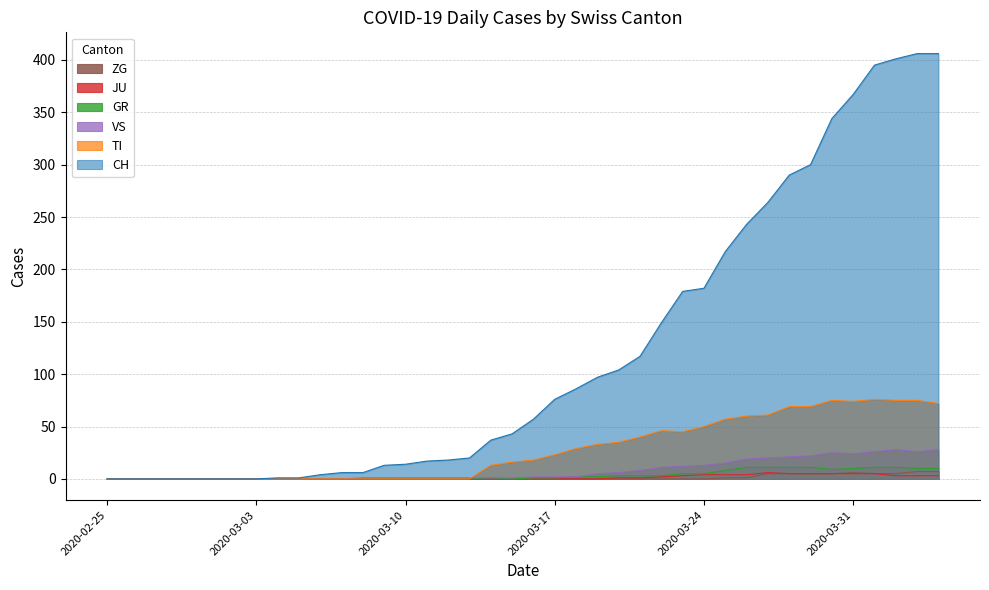

Is the value of JU at 2020-03-24 greater than the value of VS at 2020-03-31?

No